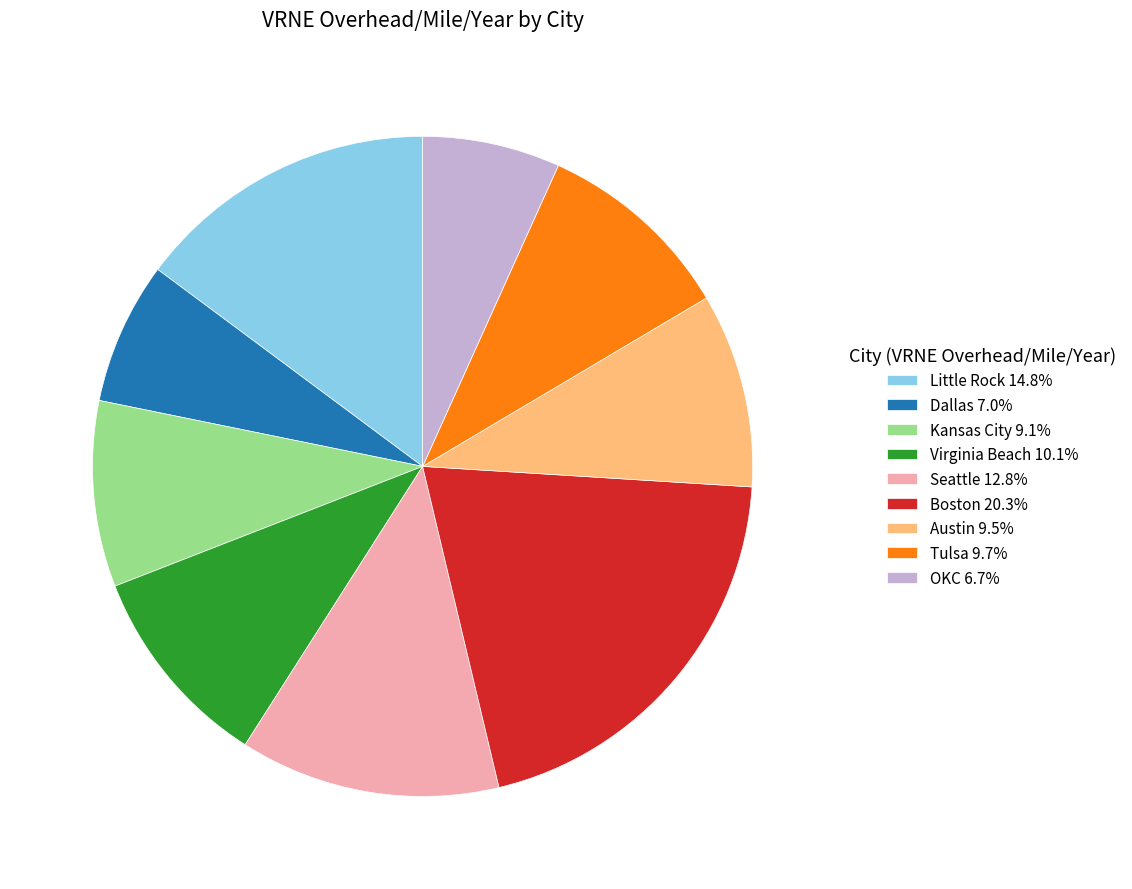

Does Little Rock account for over 50% of the chart?

No